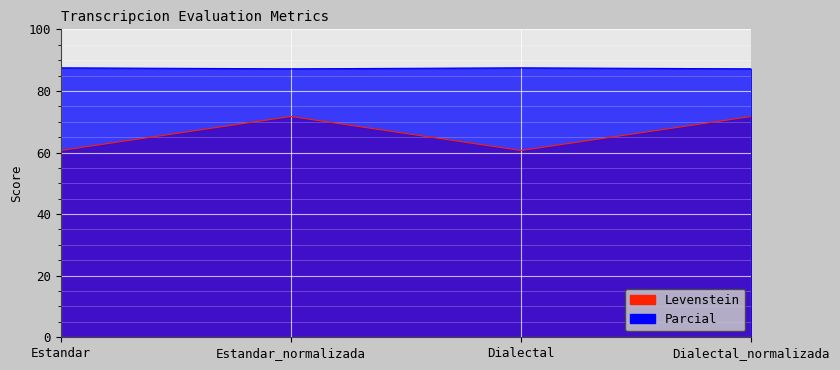

What is the difference between the highest and lowest values at Estandar_normalizada?

15.5